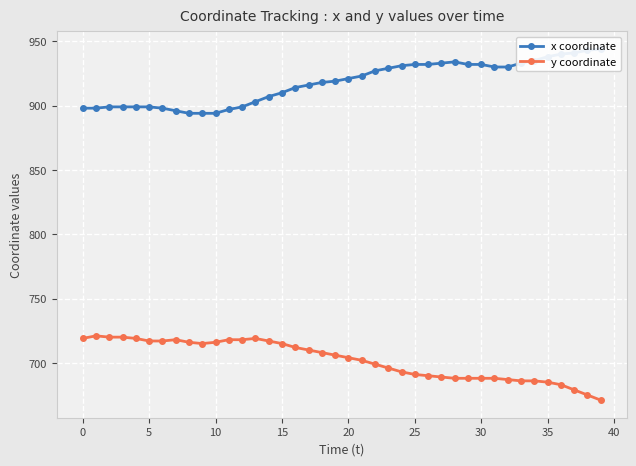

Which category has the lowest value across all series?

39